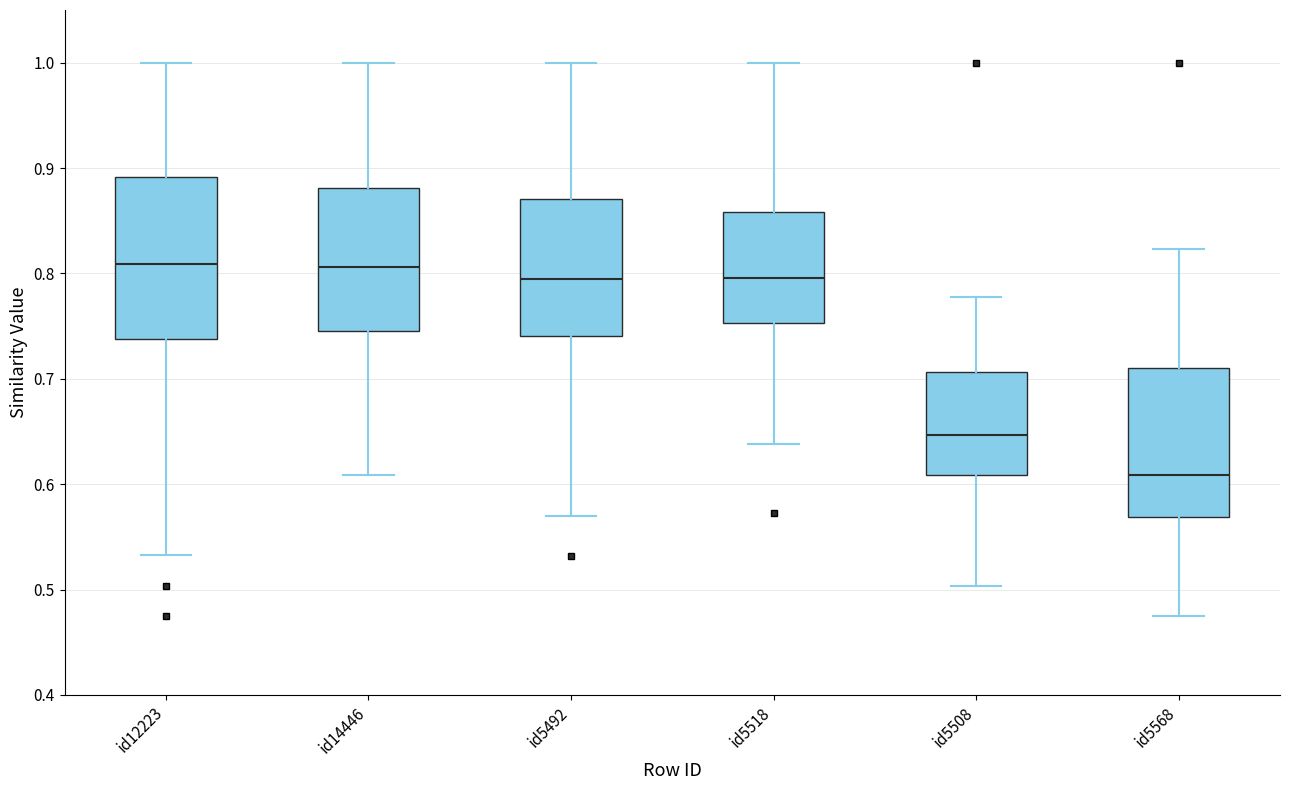

Reading left to right, transcribe this box plot: for each box, give where its median line is, the range the box spans, and where its two whiskers end, as read against the y-axis. The values are not printed on the chart, so give them approximately, as read against the axis.

id12223: median 0.81, box 0.74 to 0.89, whiskers 0.53 to 1.00
id14446: median 0.81, box 0.74 to 0.88, whiskers 0.61 to 1.00
id5492: median 0.79, box 0.74 to 0.87, whiskers 0.57 to 1.00
id5518: median 0.80, box 0.75 to 0.86, whiskers 0.64 to 1.00
id5508: median 0.65, box 0.61 to 0.71, whiskers 0.50 to 0.78
id5568: median 0.61, box 0.57 to 0.71, whiskers 0.47 to 0.82